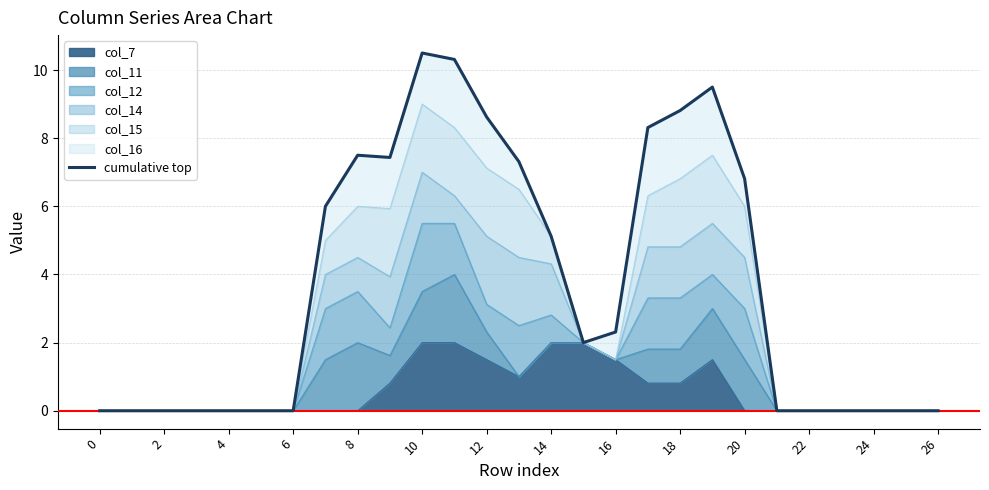

The chart shows a value of 2.2 at 14. True or false?

False